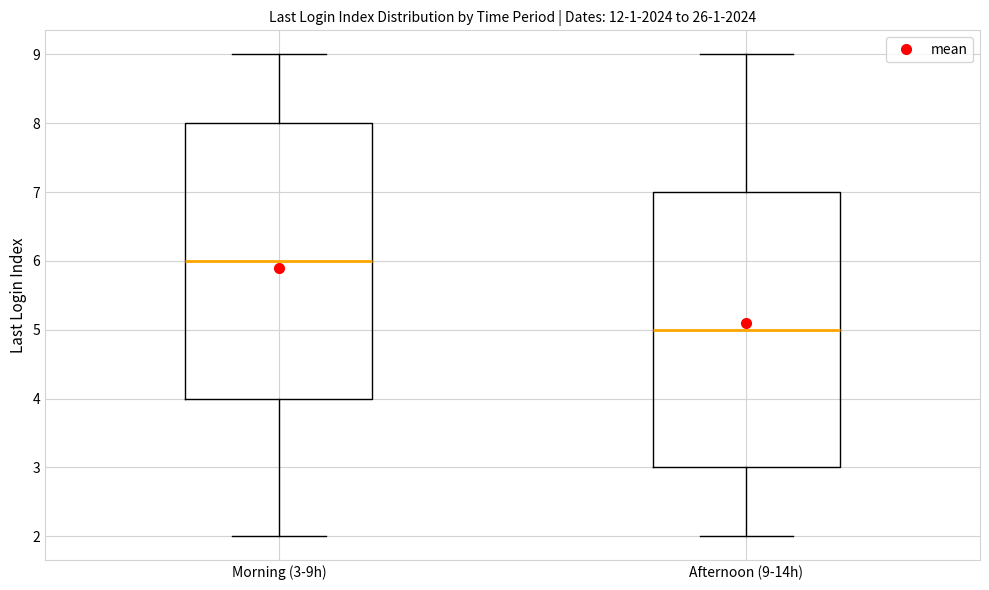

Reading left to right, transcribe this box plot: for each box, give where its median line is, the range the box spans, and where its two whiskers end, as read against the y-axis. The values are not printed on the chart, so give them approximately, as read against the axis.

Morning (3-9h): median 6, box 4 to 8, whiskers 2 to 9
Afternoon (9-14h): median 5, box 3 to 7, whiskers 2 to 9